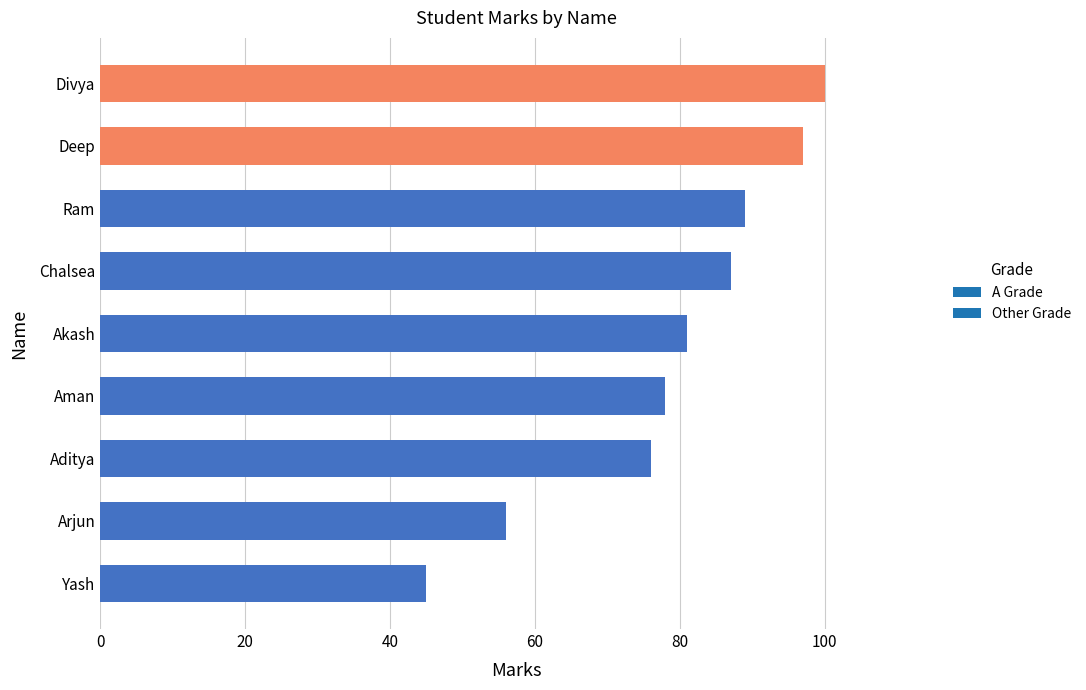

What is the sum of all values?

709